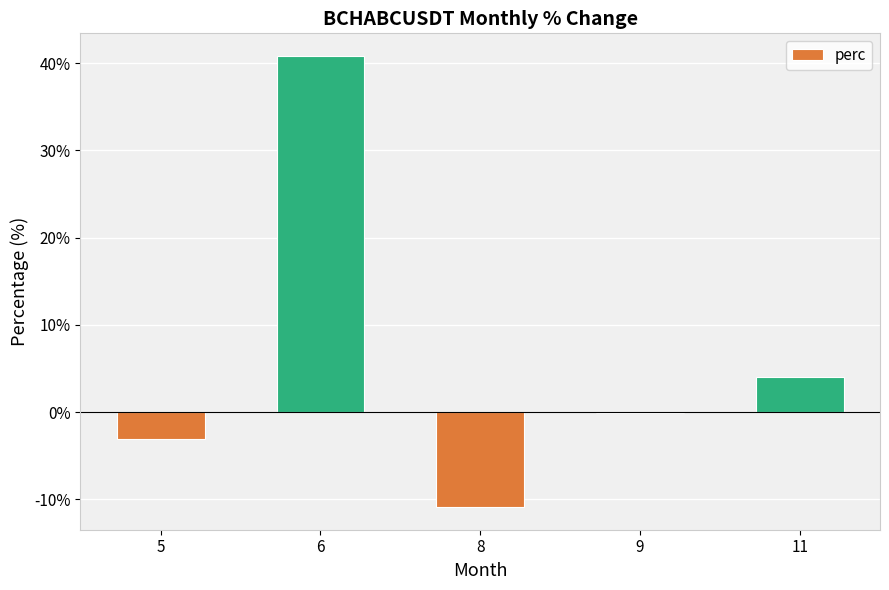

What is the approximate value at 9?

-0.1